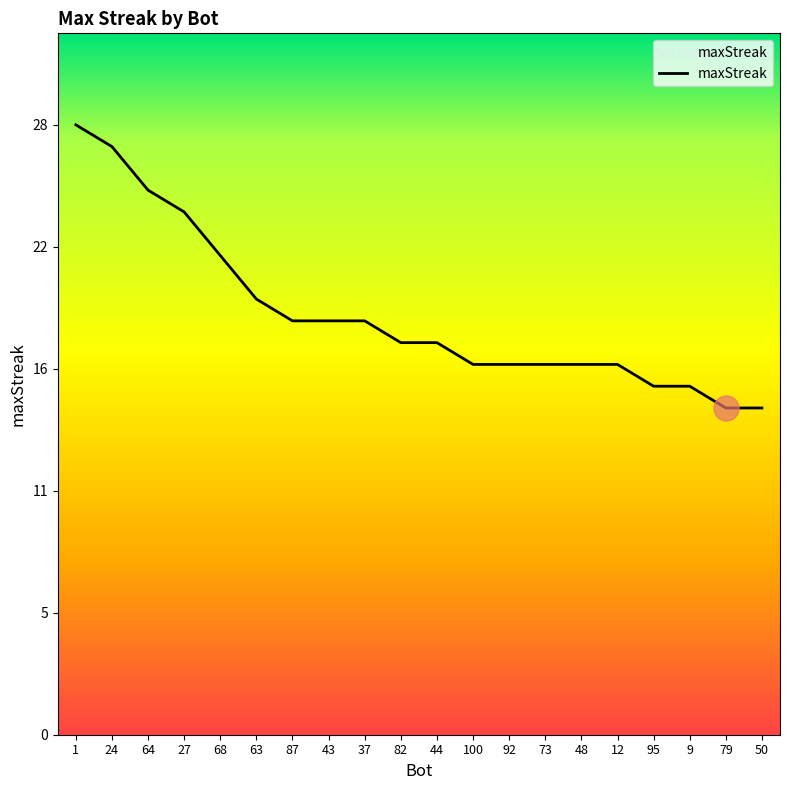

List the labels in order of value, largest first.

1, 24, 64, 27, 68, 63, 87, 43, 37, 82, 44, 100, 92, 73, 48, 12, 95, 9, 79, 50